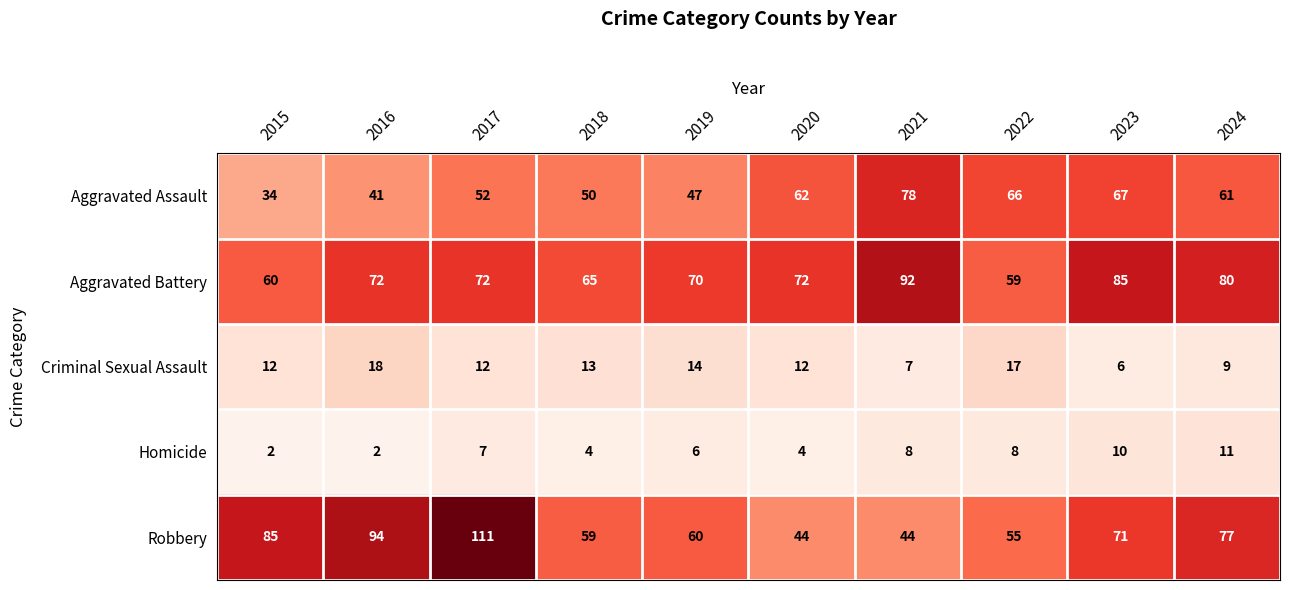

At which category does the chart reach its peak across all series?

2017